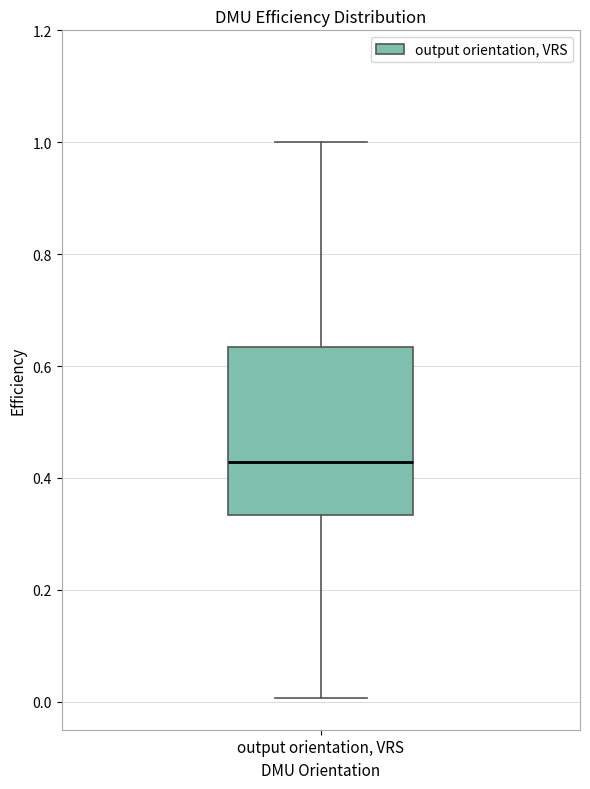

Where does the upper whisker of the box for output orientation, VRS end on the y-axis? The values are not printed on the chart, so give them approximately, as read against the axis.

1.00